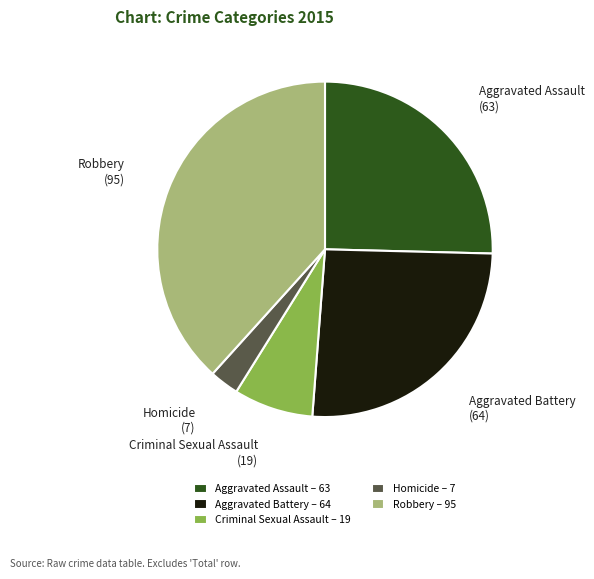

Does Aggravated Battery account for over 50% of the chart?

No